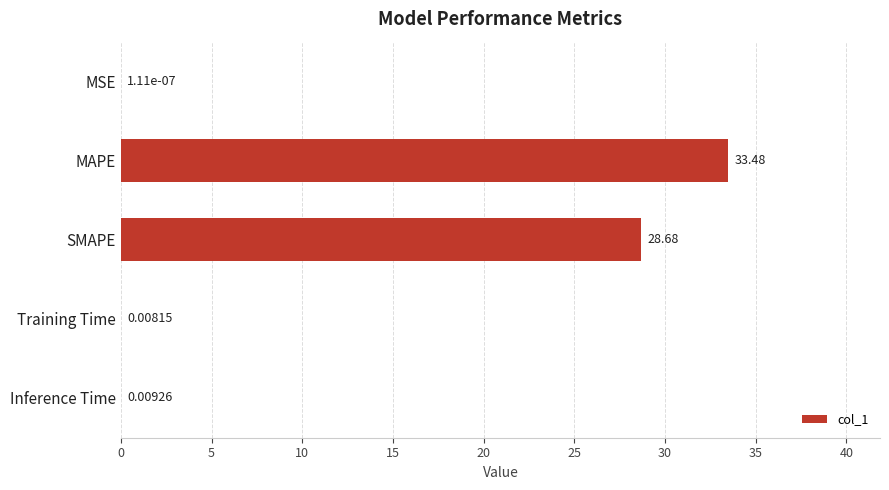

Which category has the highest value across all series?

MAPE